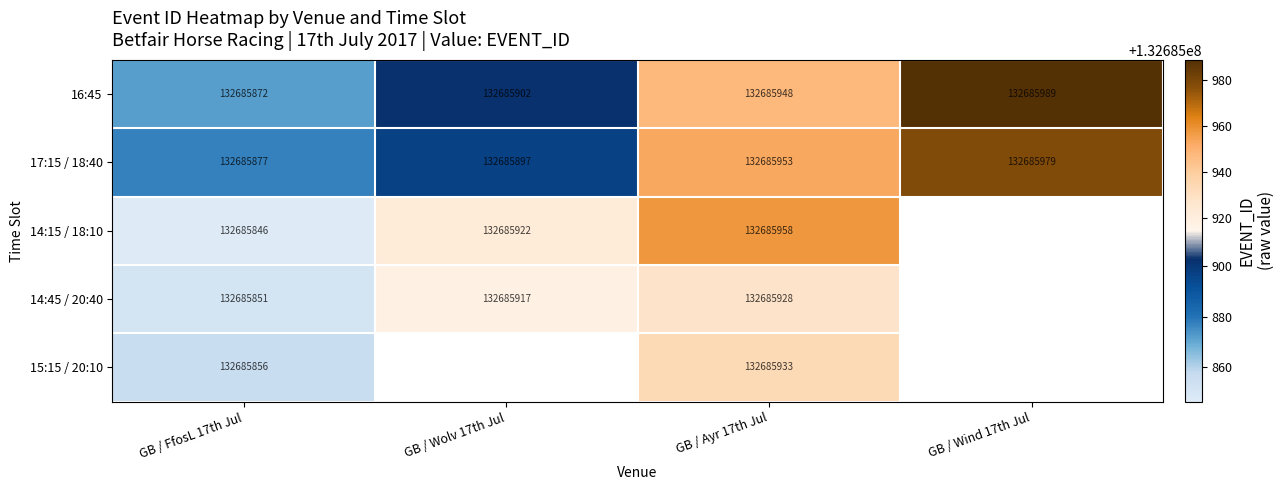

How many data points in 17:15 / 18:40 are less than 132685953?

2